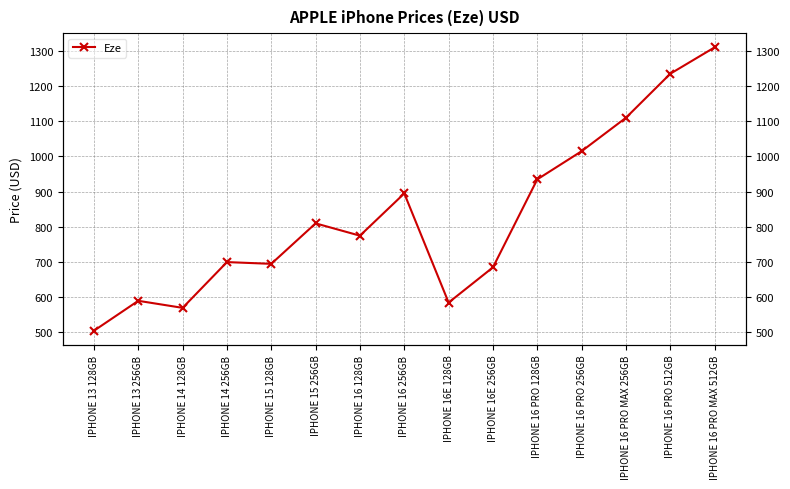

True or false: the data has more than 1 interior local peaks.

True